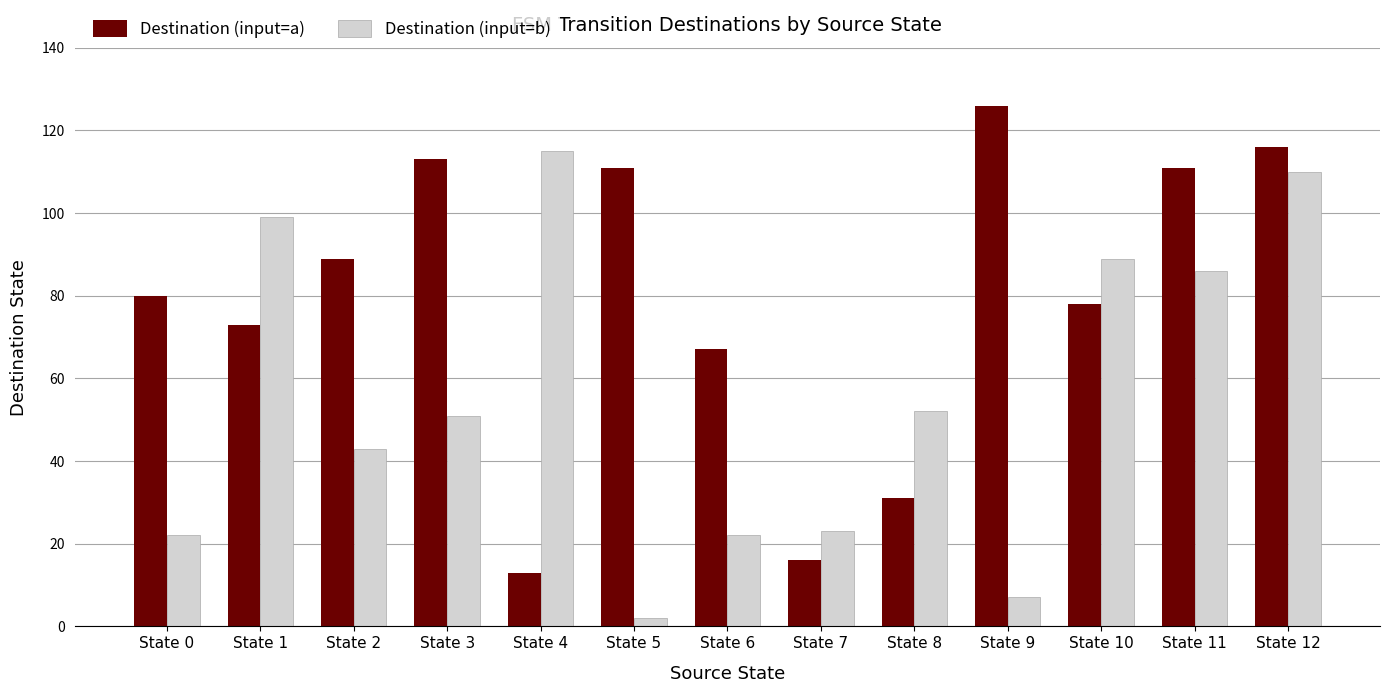

Reading left to right, extract all data points from this chart.

Destination (input=a): State 0=80	State 1=73	State 2=89	State 3=113	State 4=13	State 5=111	State 6=67	State 7=16	State 8=31	State 9=126	State 10=78	State 11=111	State 12=116
Destination (input=b): State 0=22	State 1=99	State 2=43	State 3=51	State 4=115	State 5=2	State 6=22	State 7=23	State 8=52	State 9=7	State 10=89	State 11=86	State 12=110